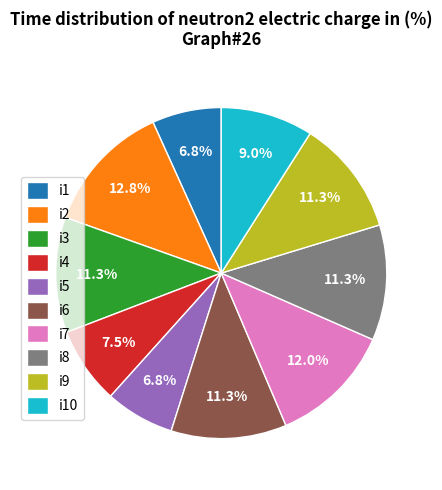

To the nearest percent, what is the difference between the i9 and i4 slice percentages?

4%